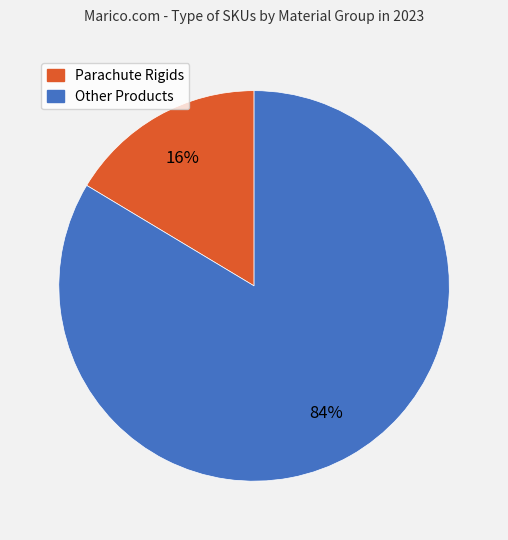

Is there any slice that represents more than half of the pie?

Yes